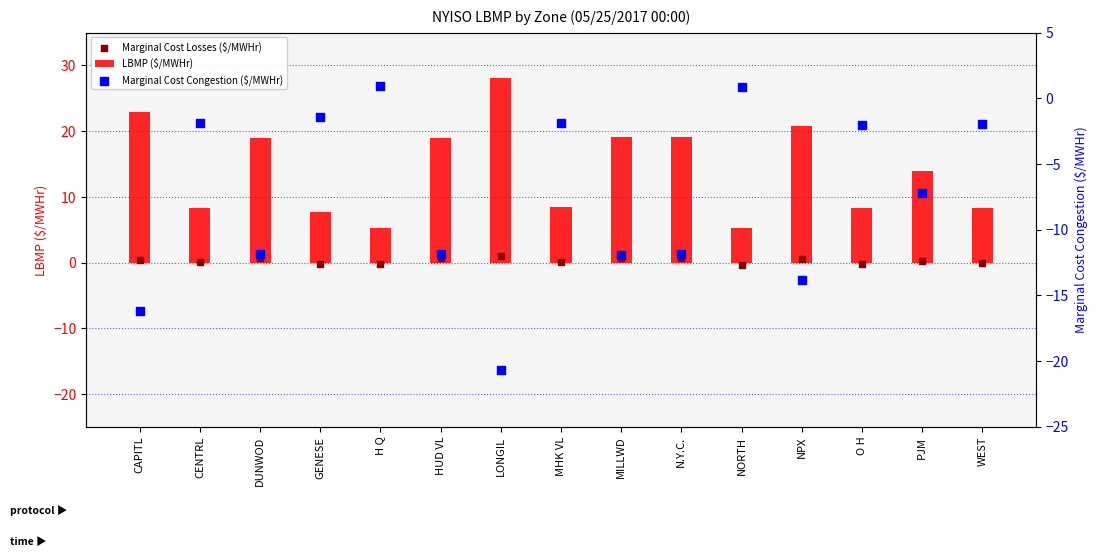

Is the value of Marginal Cost Losses ($/MWHr) at MILLWD greater than the value of Marginal Cost Congestion ($/MWHr) at CAPITL?

Yes